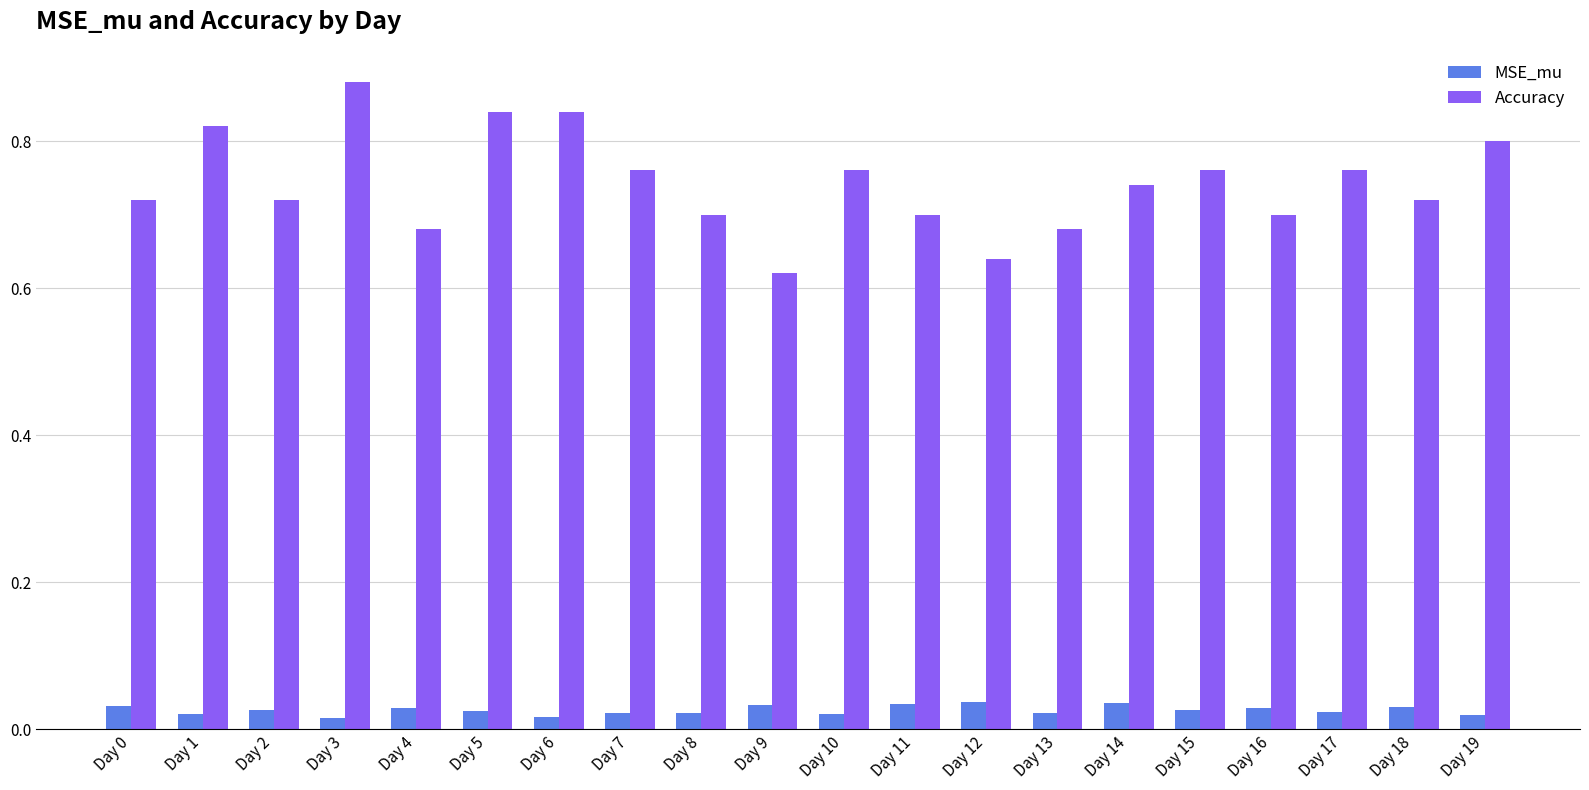

Which series has the largest range (max minus min)?

Accuracy